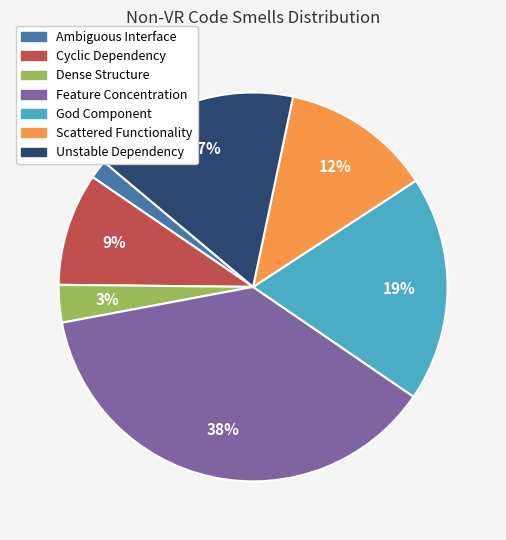

What is the largest slice in the pie chart?

Feature Concentration